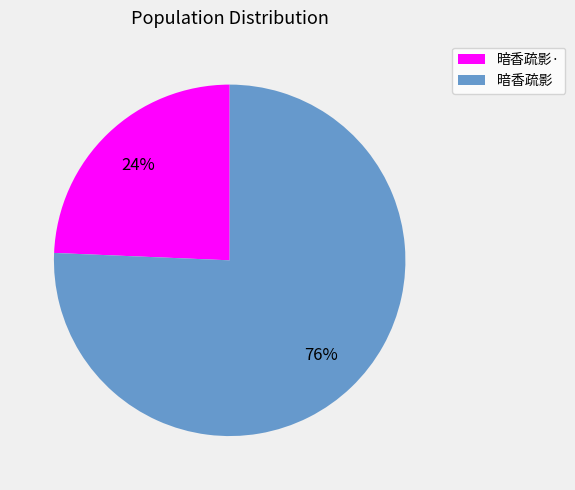

Do 暗香疏影 and 暗香疏影· together represent more than half of the pie?

Yes